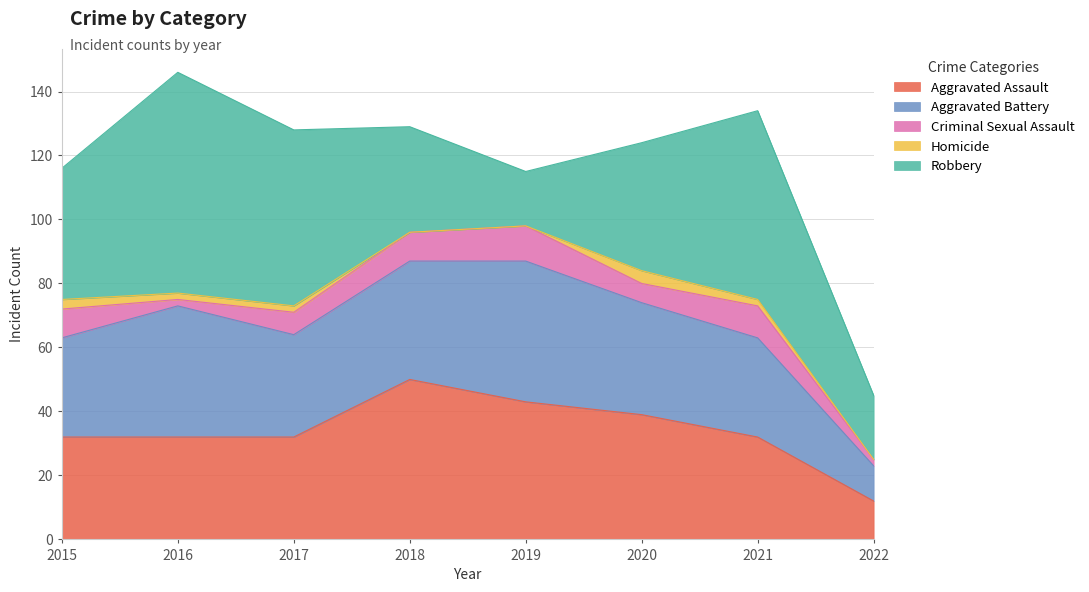

True or false: Aggravated Assault and Aggravated Battery cross at least once.

True